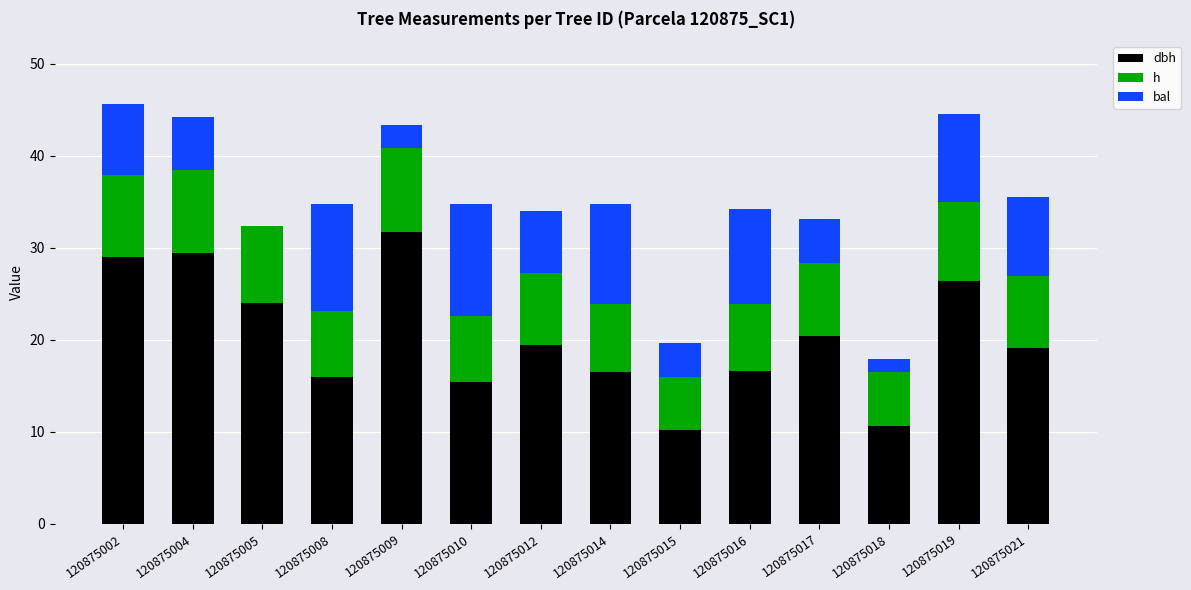

What is the total value across all series at 120875012?

34.0